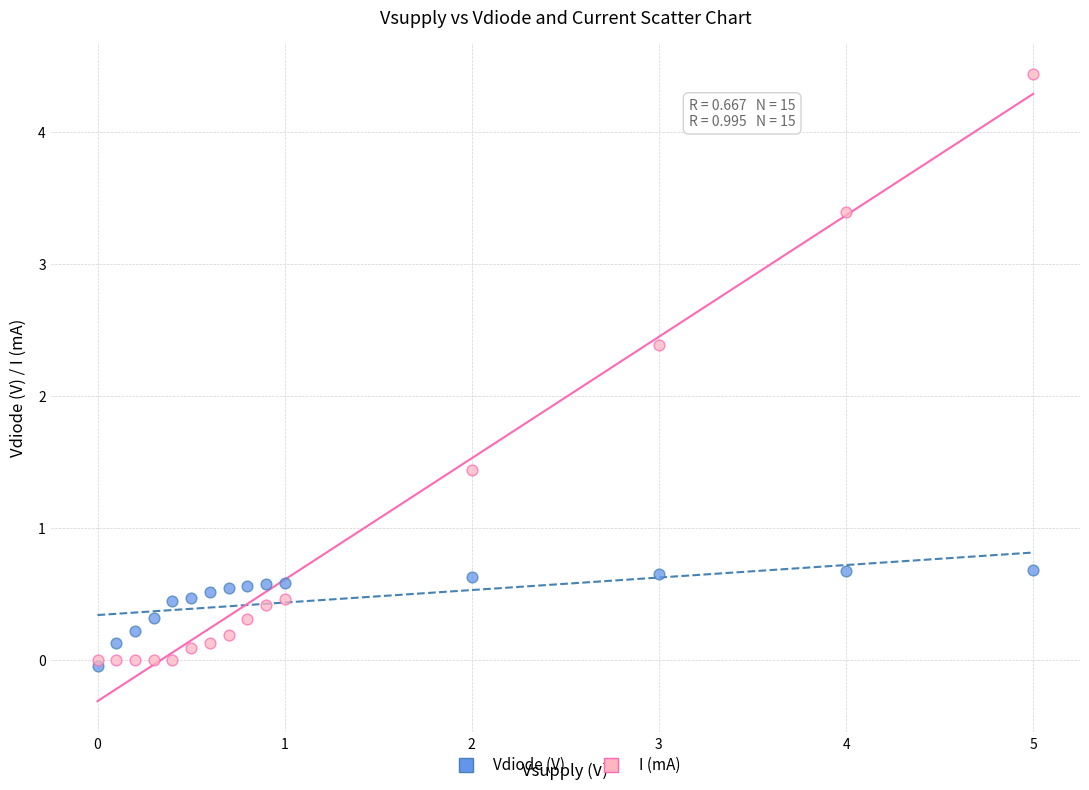

Which series reaches the minimum Y coordinate?

Vdiode (V)